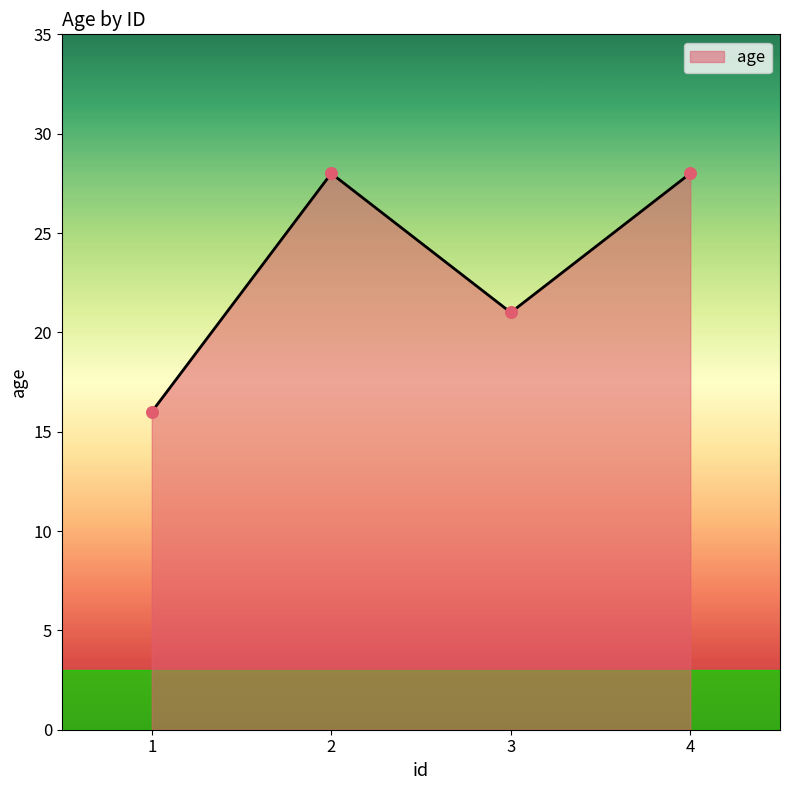

What is the change in value from 2 to 3?

-7